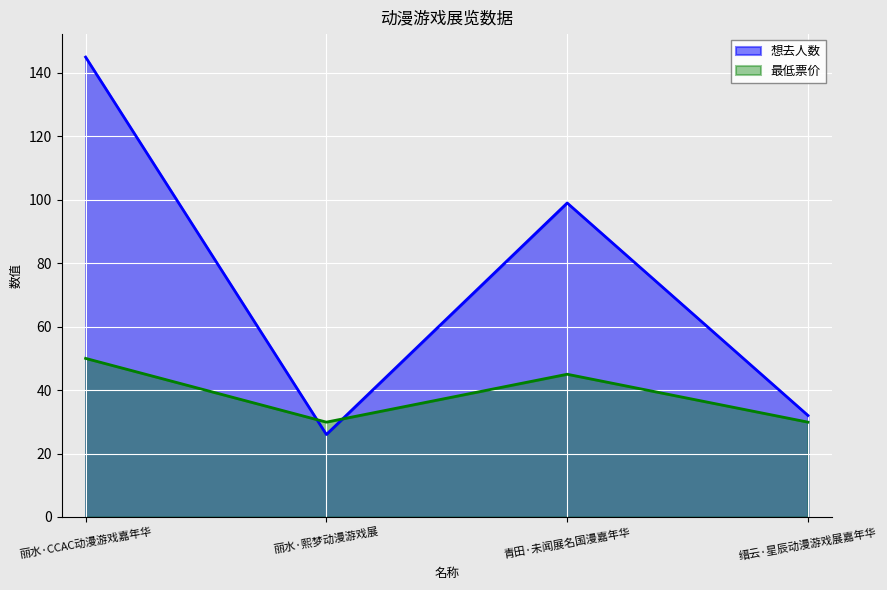

Reading left to right, what are all the values shown in this chart?

想去人数: 145.0	26.0	99.0	32.0
最低票价: 50.0	29.9	45.0	29.9